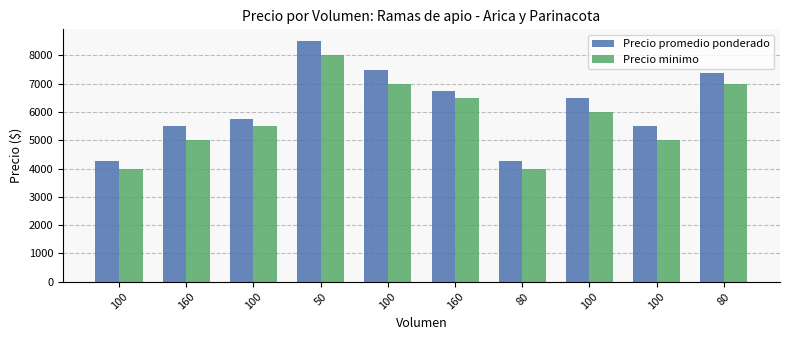

Which series changed the most between 160 and 100?

Precio minimo